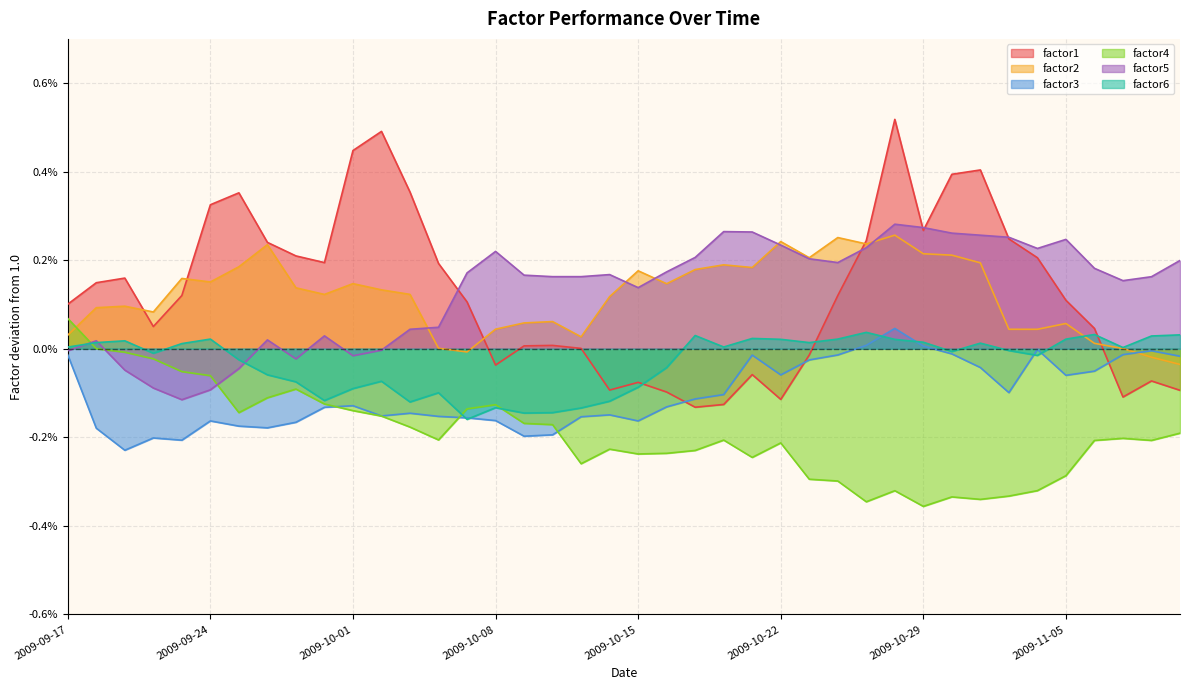

At which category does factor2 reach its first local peak?

2009-09-21